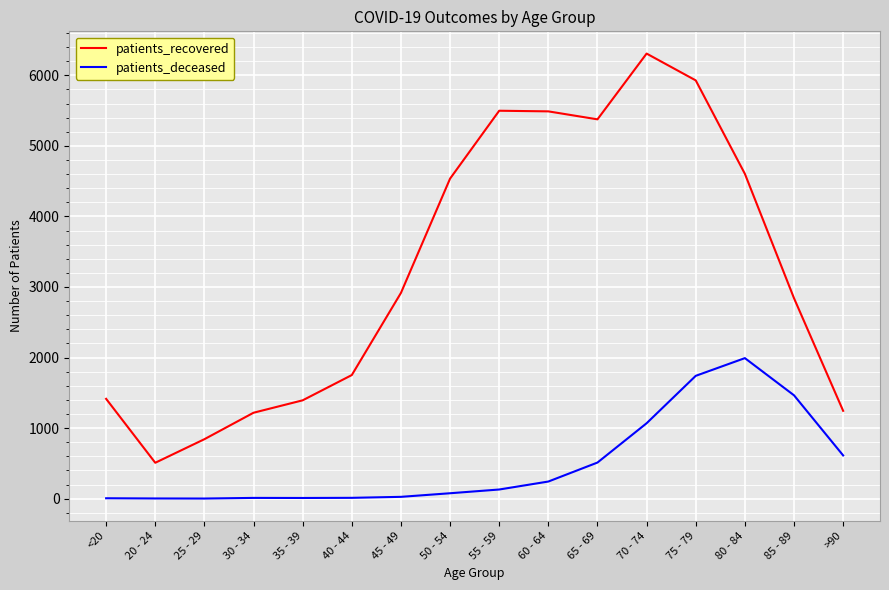

The value of patients_recovered at 25 - 29 is 236. True or false?

False